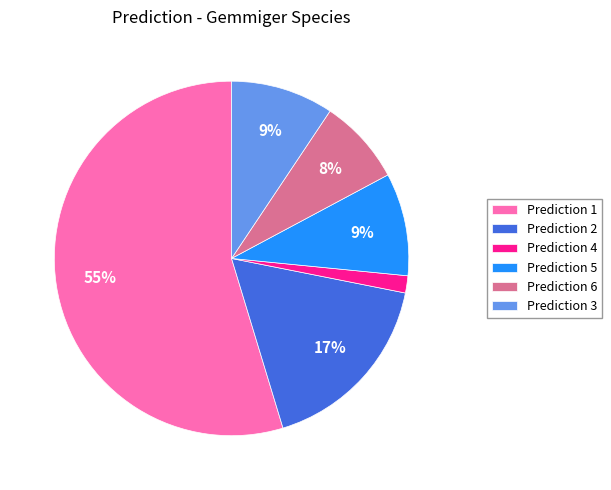

Between Prediction 6 and Prediction 1, which is larger?

Prediction 1